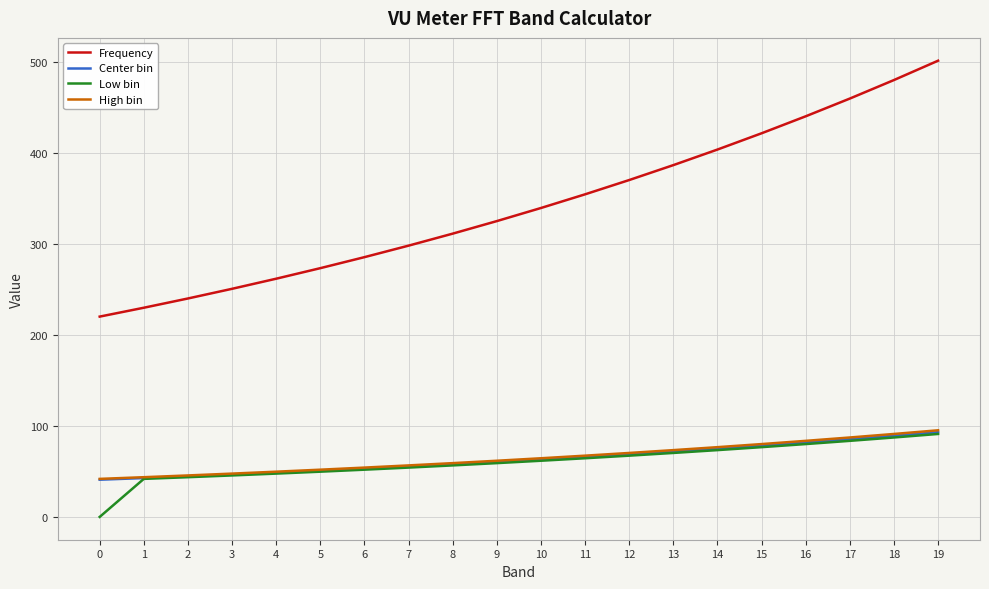

What is the greatest value displayed?

501.1